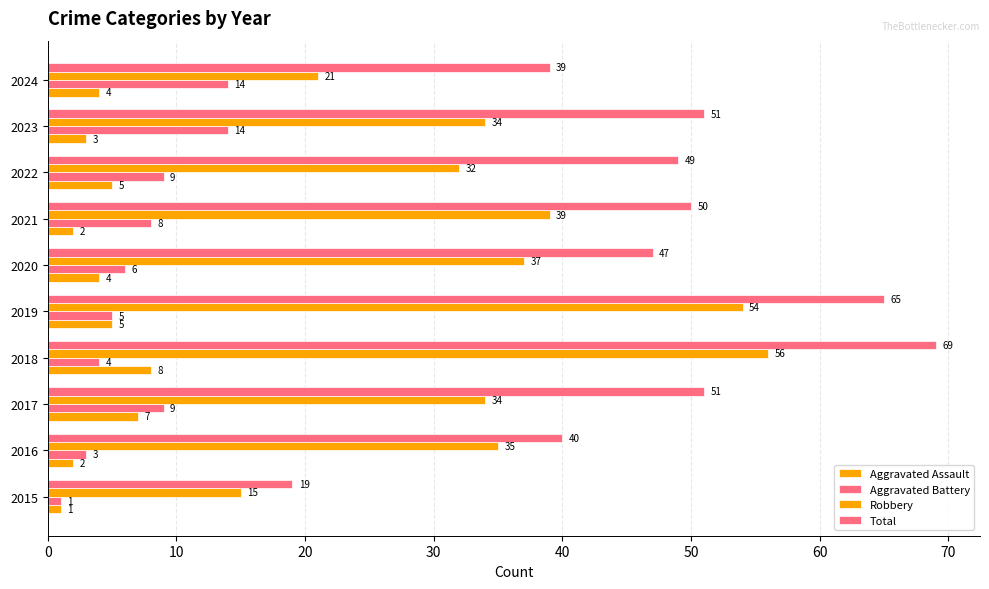

How many data points in Total are less than 50?

5